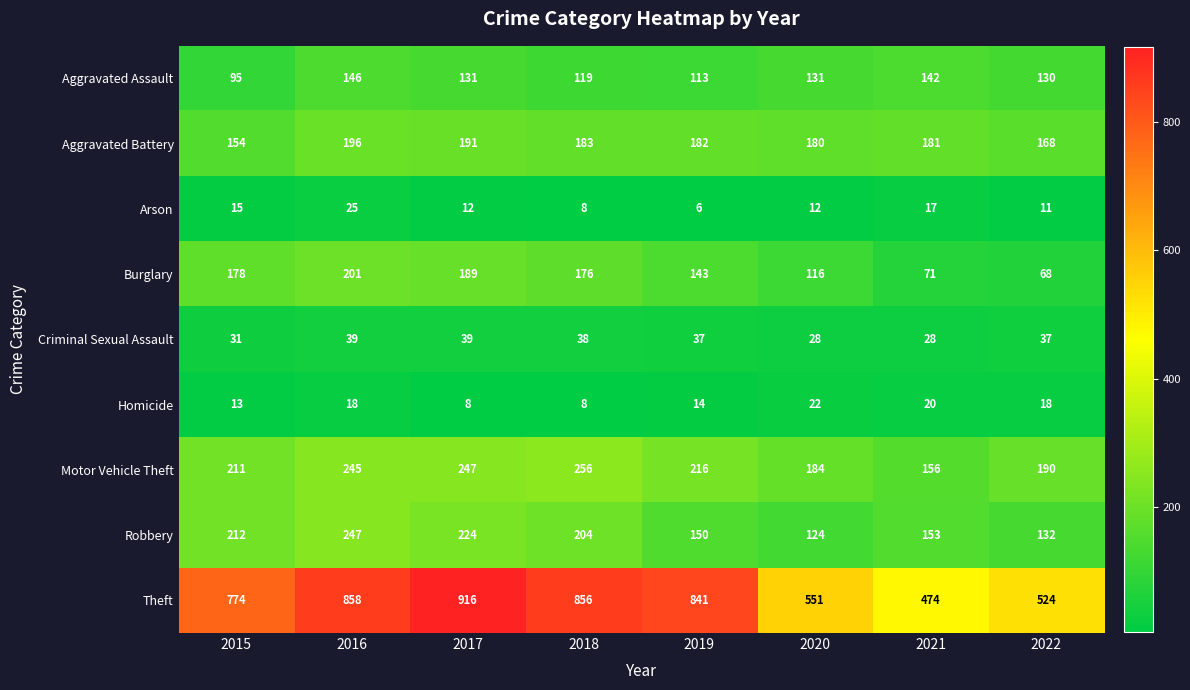

What is the sum of the Burglary values at 2017 and 2016?

390